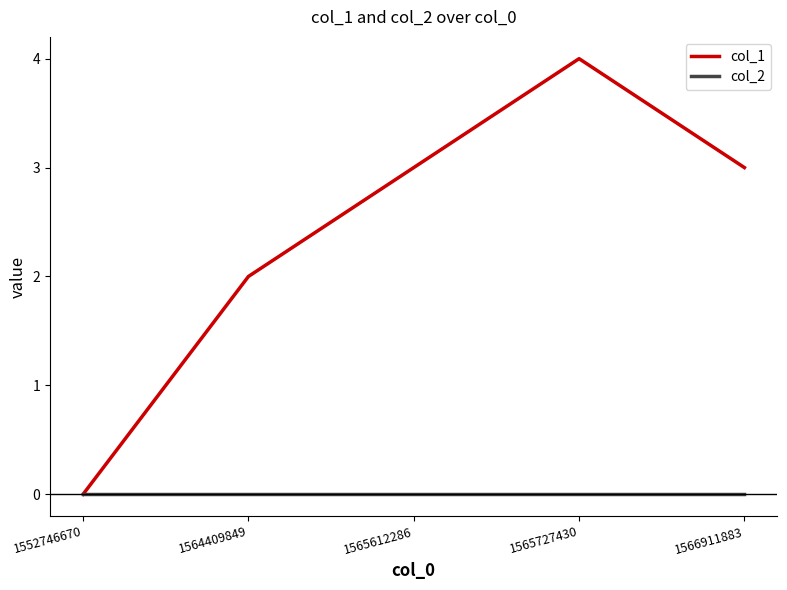

Is it true that col_1 equals 3 at 1566911883?

True